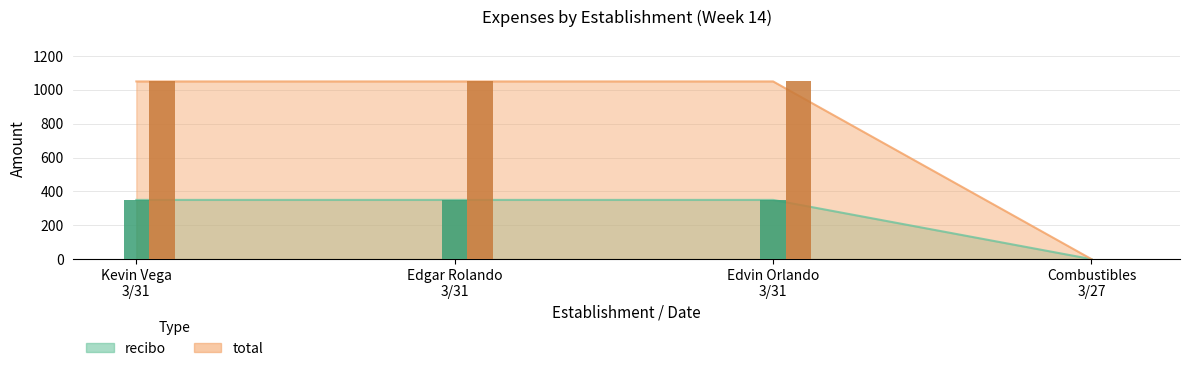

Which category has the lowest value across all series?

Combustibles
3/27